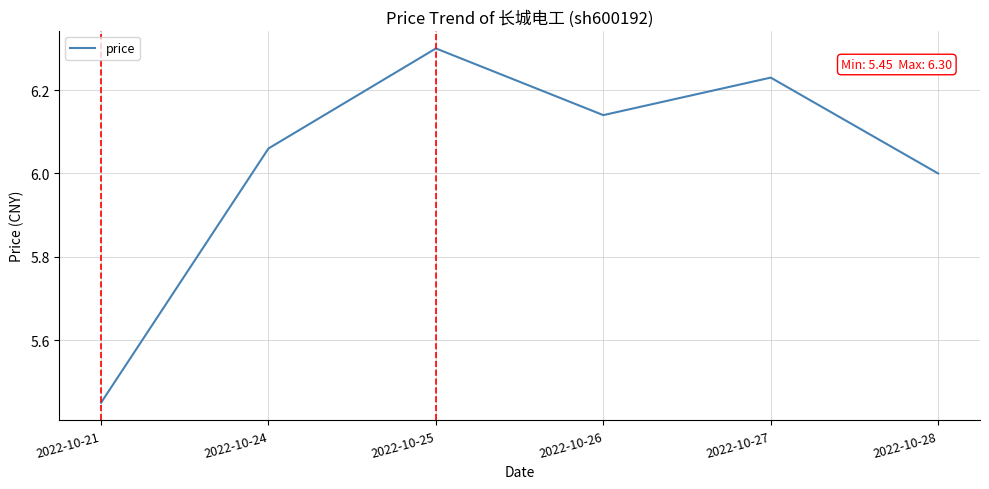

Rank the categories by value from highest to lowest.

2022-10-25, 2022-10-27, 2022-10-26, 2022-10-24, 2022-10-28, 2022-10-21